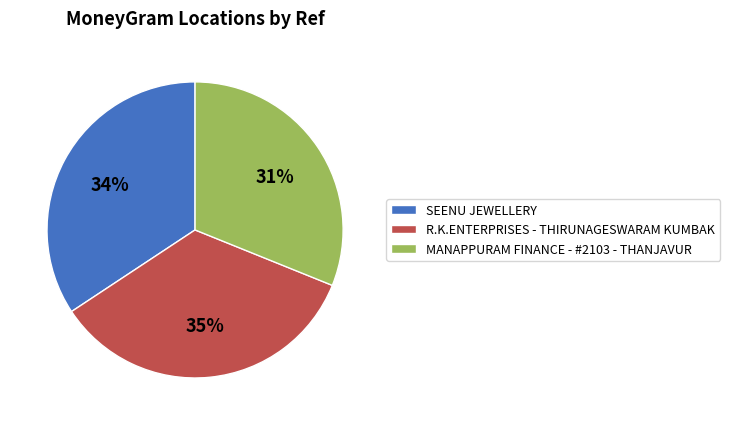

Approximately how many times larger is the value at R.K.ENTERPRISES - THIRUNAGESWARAM KUMBAK compared to MANAPPURAM FINANCE - #2103 - THANJAVUR?

1.1